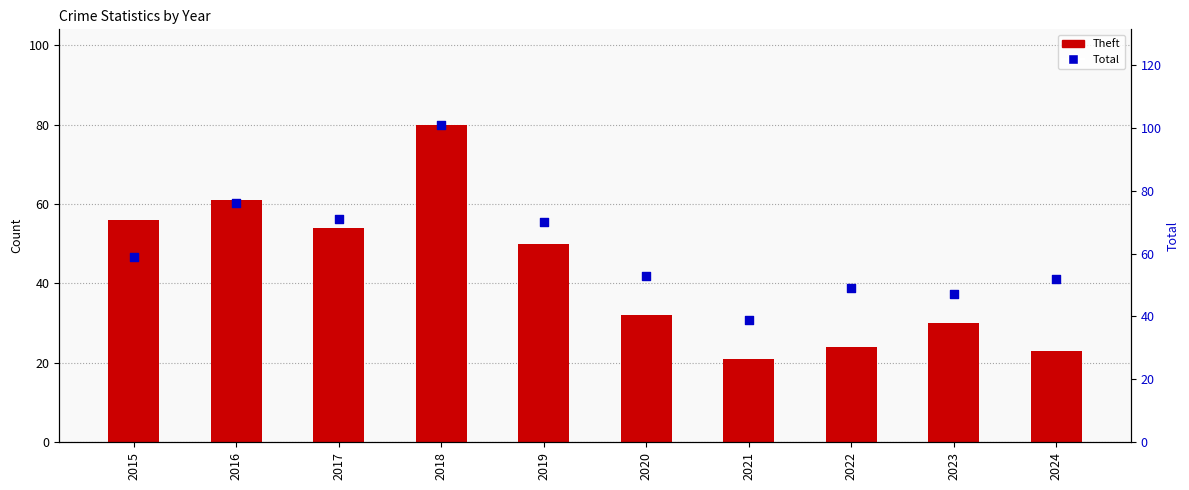

What is the total value across all series at 2020?

85